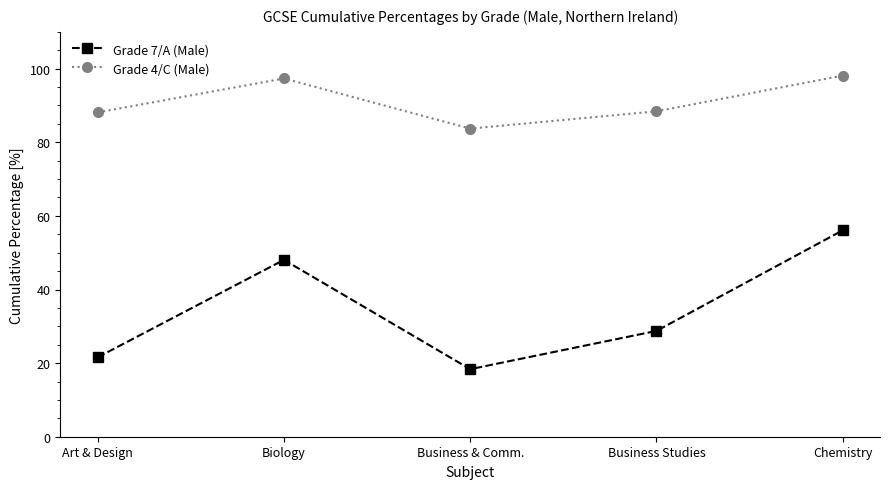

What is the label of the 4th point from the left?

Business Studies